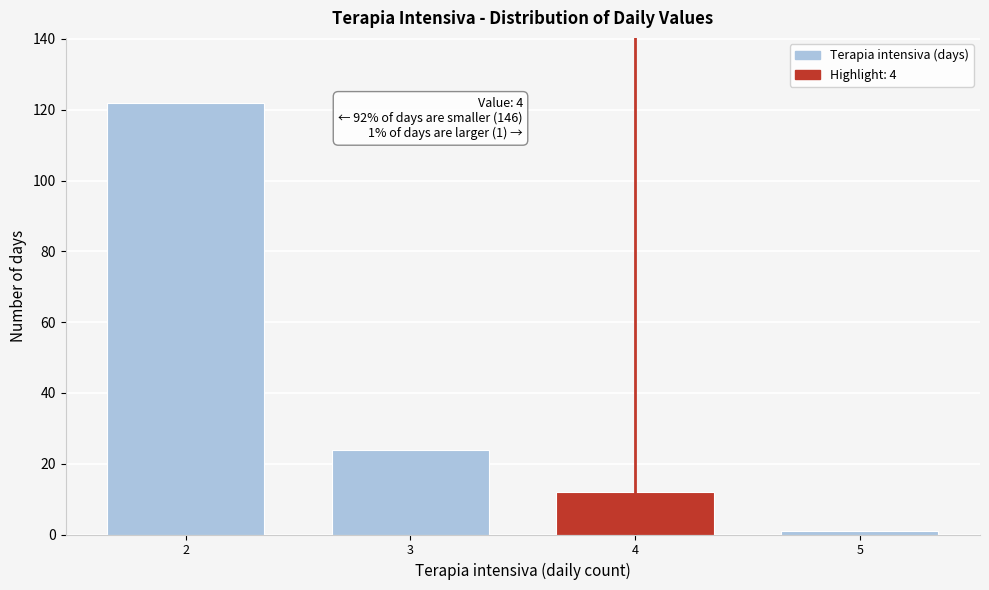

Reading right to left, list all the values displayed in this chart.

5=1	4=12	3=24	2=122